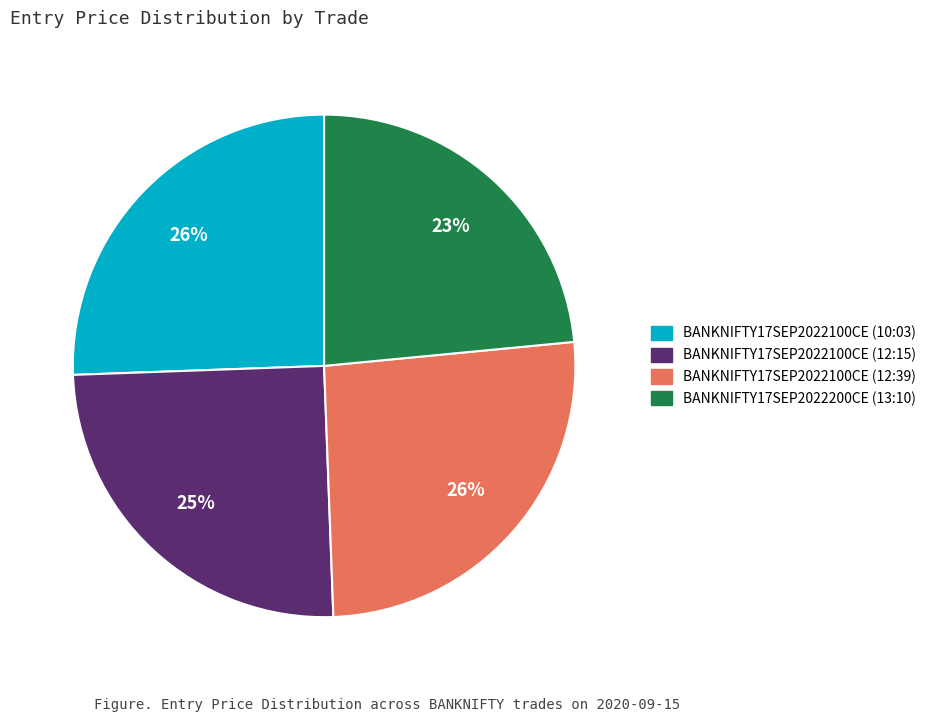

To the nearest percent, what is the difference between the BANKNIFTY17SEP2022100CE (10:03) and BANKNIFTY17SEP2022100CE (12:15) slice percentages?

1%